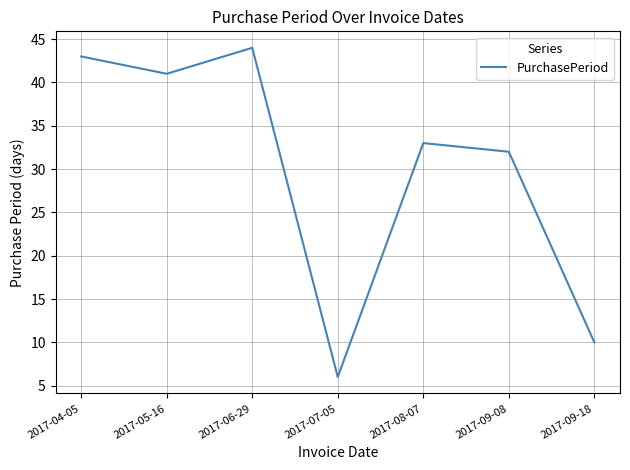

What is the sum of all values?

209